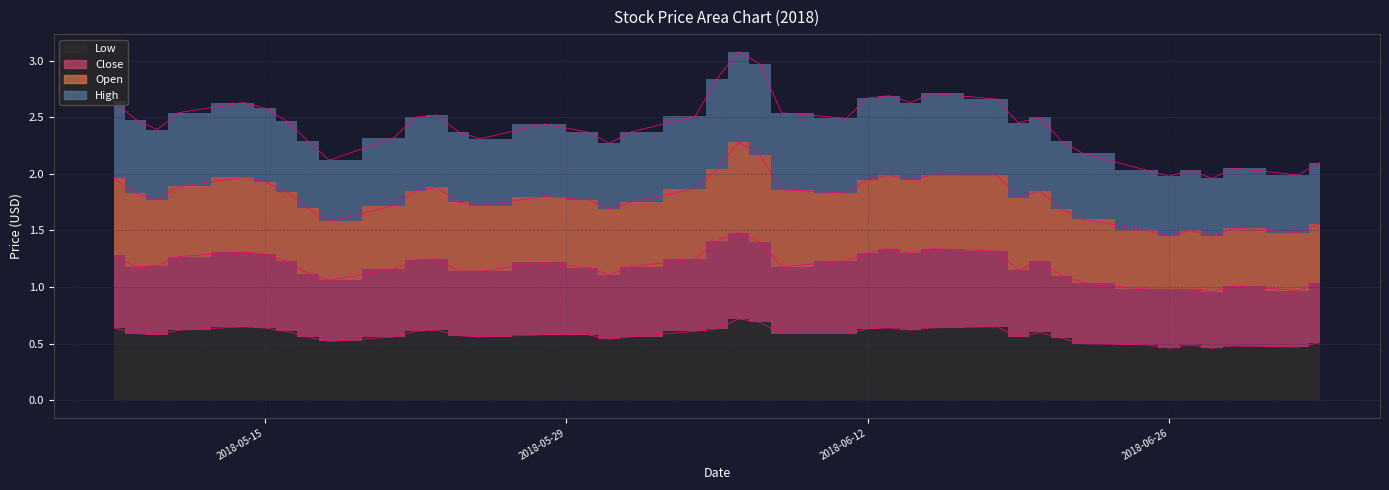

The Low series shows 0.6 at 2018-06-15. True or false?

True